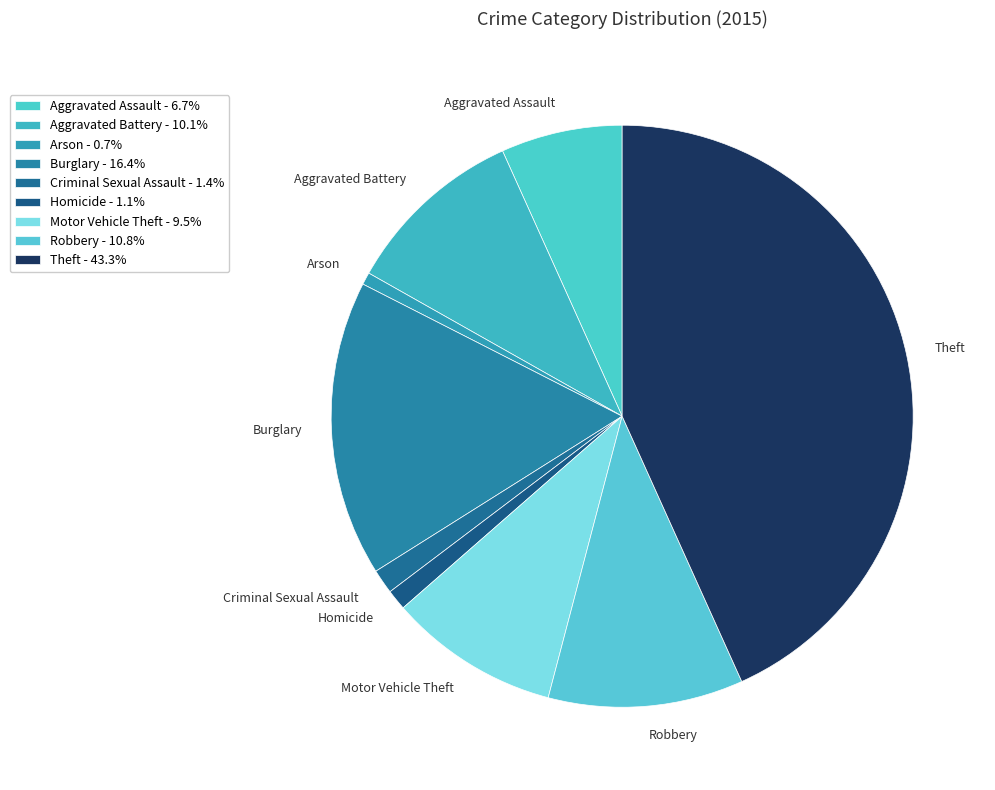

True or false: Motor Vehicle Theft accounts for 9% of the total.

True